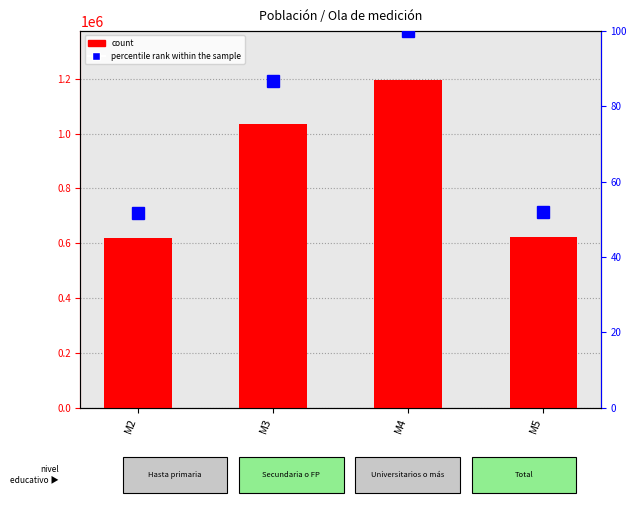

Does the chart contain stacked bars?

No